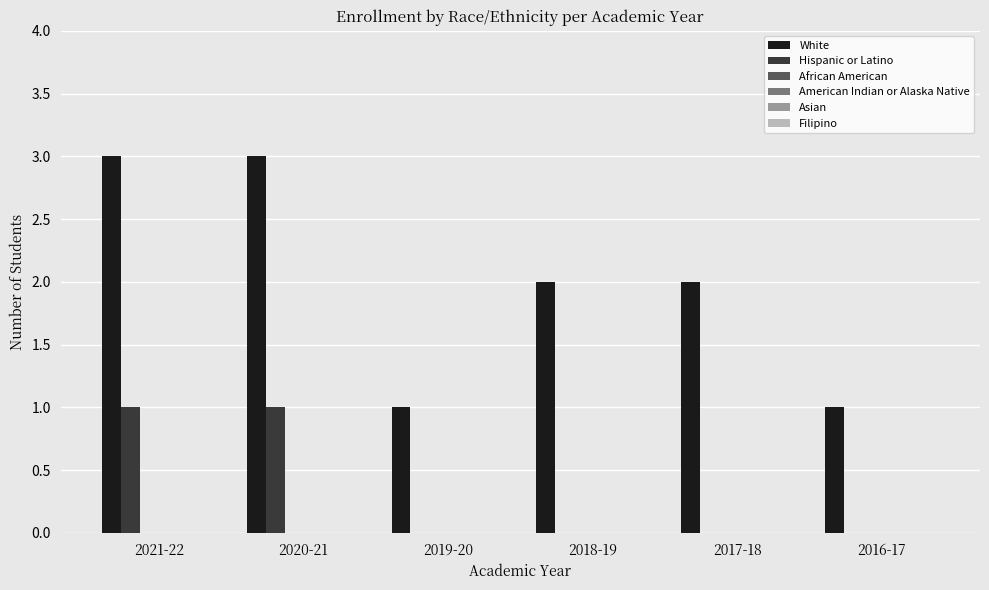

What is the sum of all White values?

12